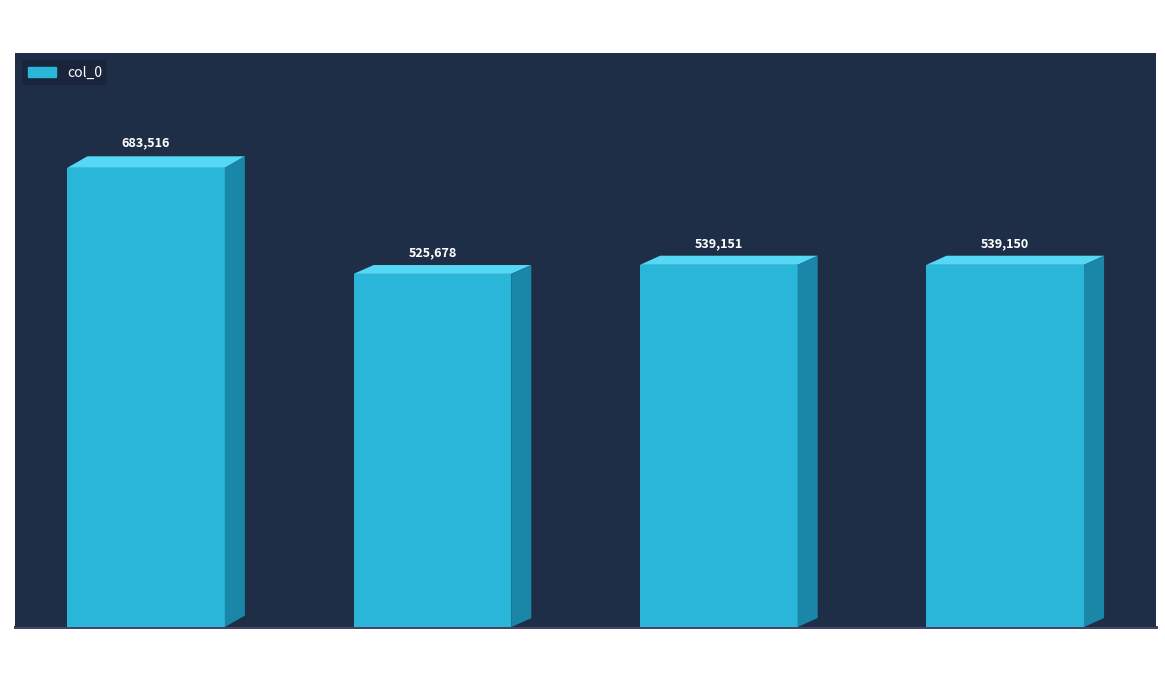

What is the difference between the maximum and minimum values?

157838